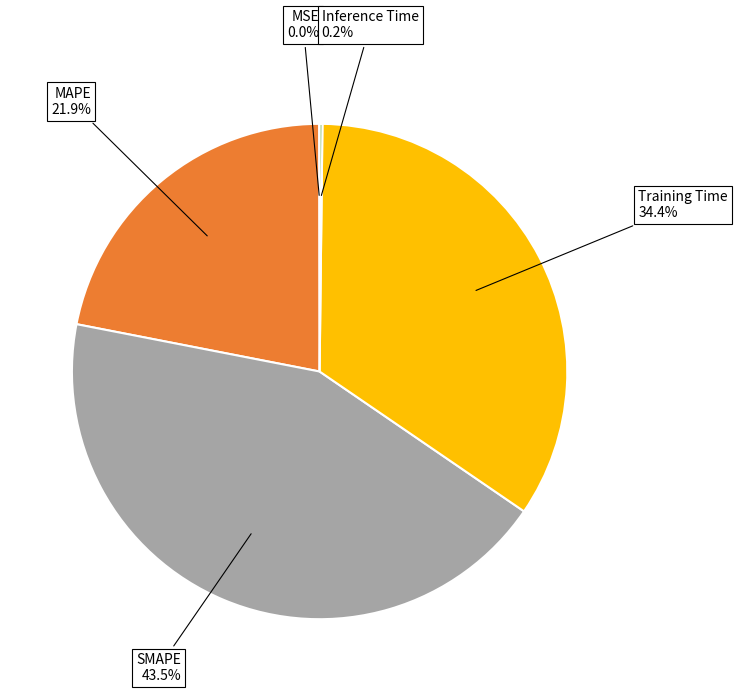

Which category has the biggest portion of the pie?

SMAPE